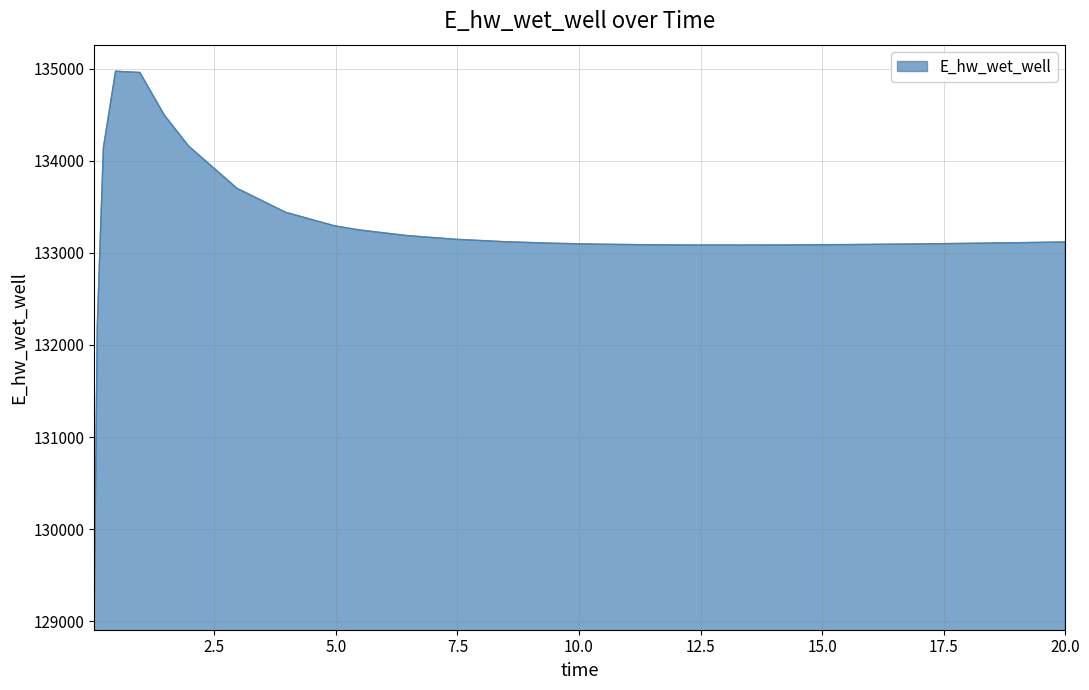

Does the chart have visible grid lines?

Yes